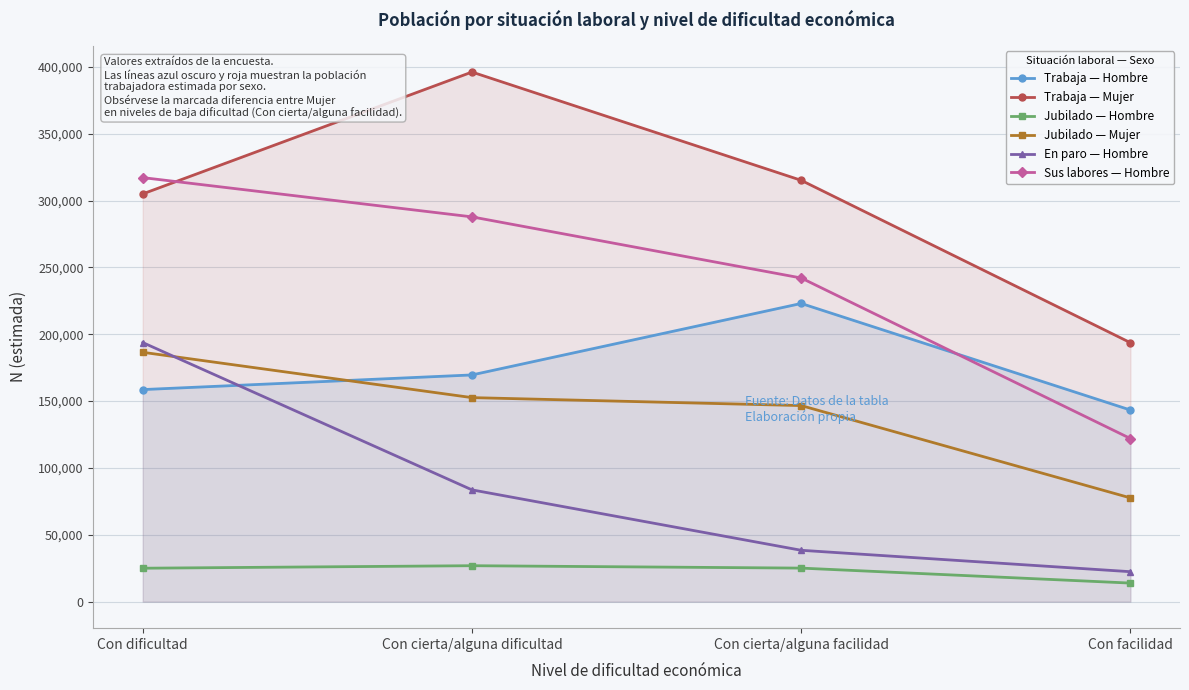

How many data points in Jubilado — Hombre are above 25109?

1